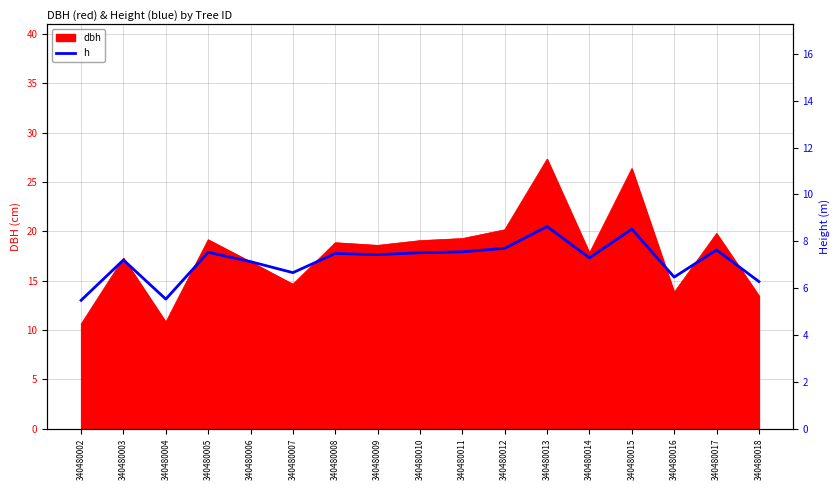

Is it true that the value at 340480009 is 11.6?

False